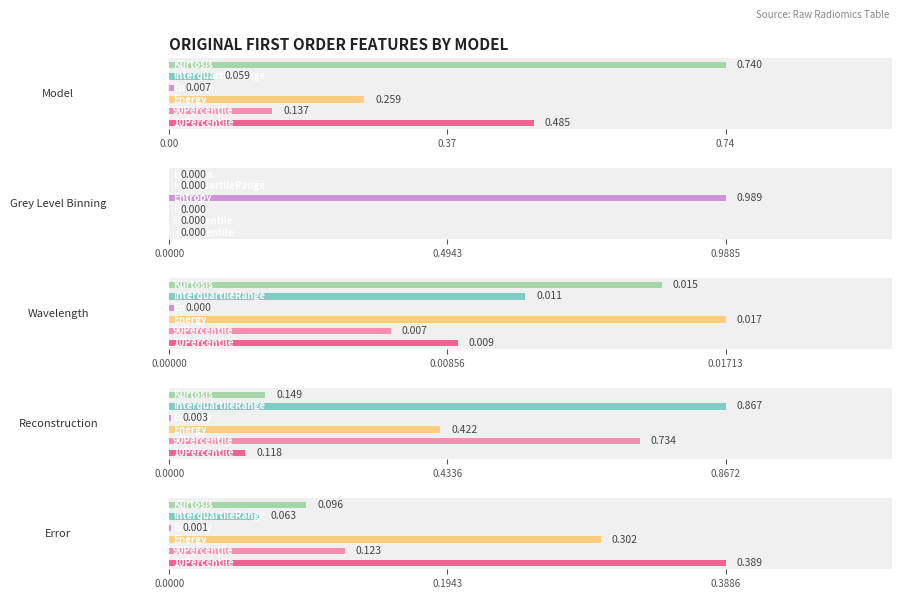

How many groups of bars are there?

6